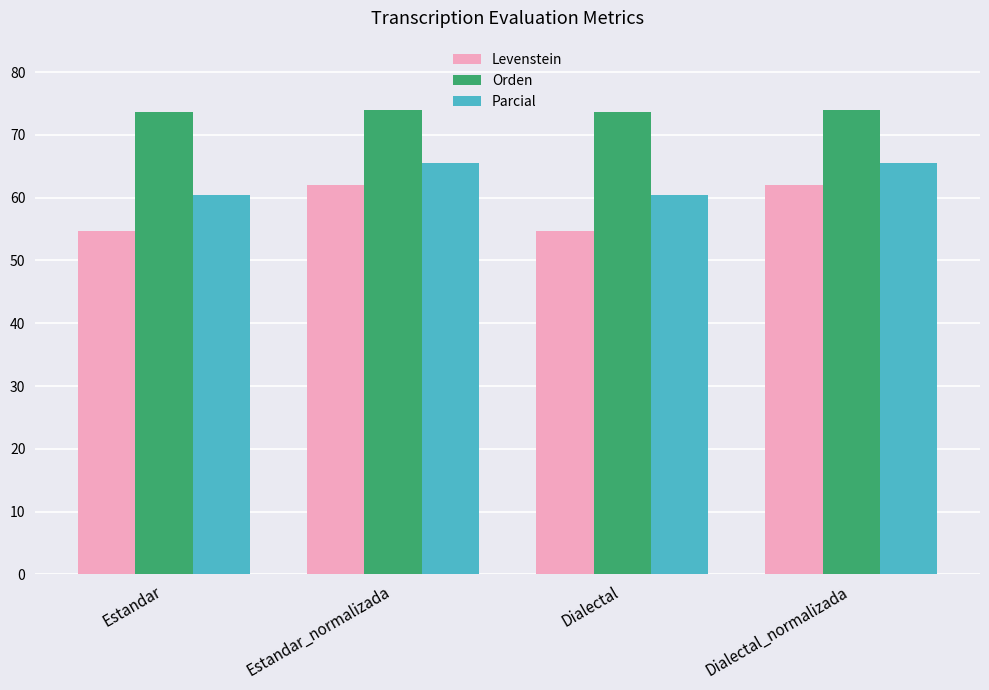

Which series has the largest range (max minus min)?

Levenstein